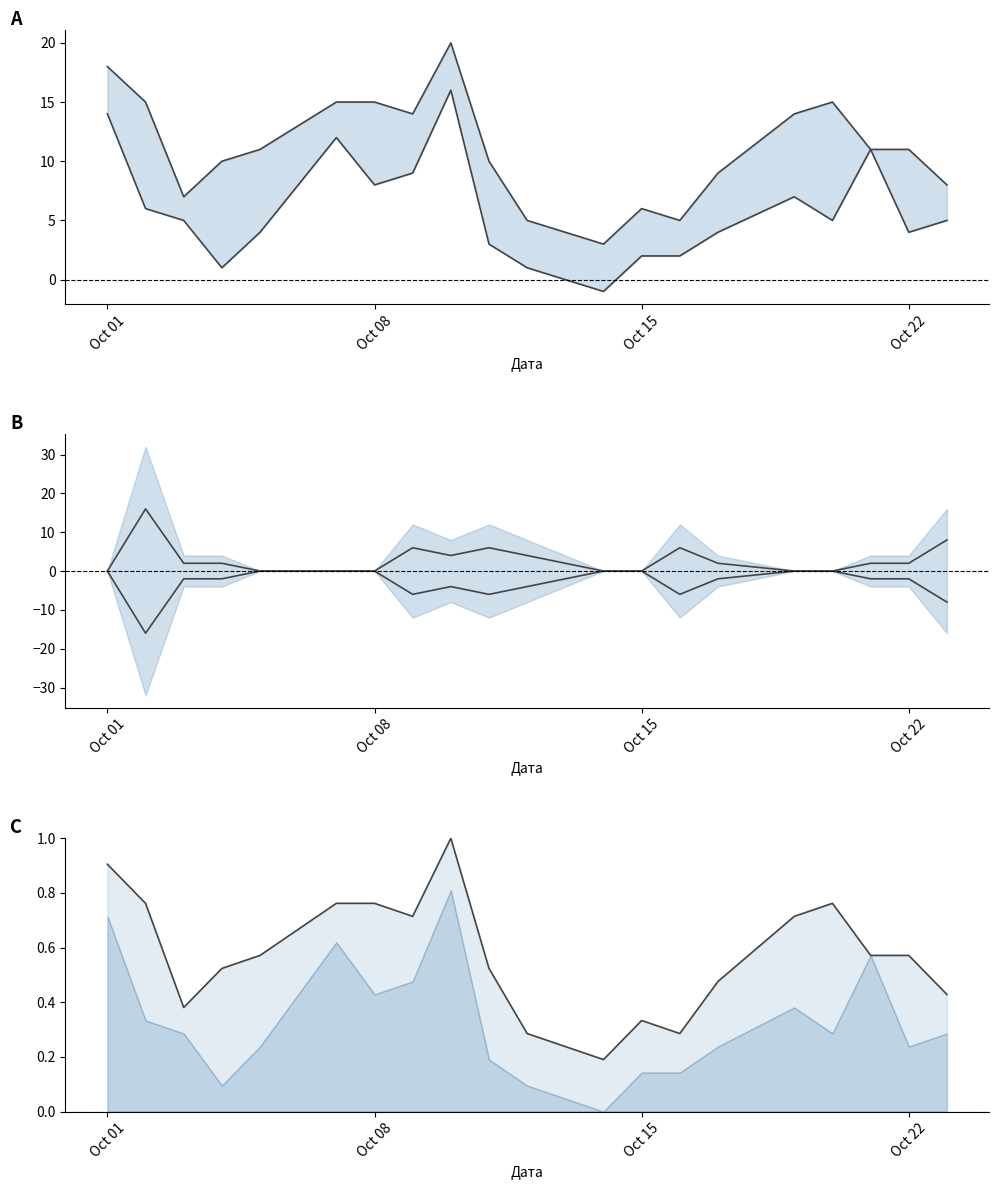

True or false: давление день and давление вечер cross at least once.

False